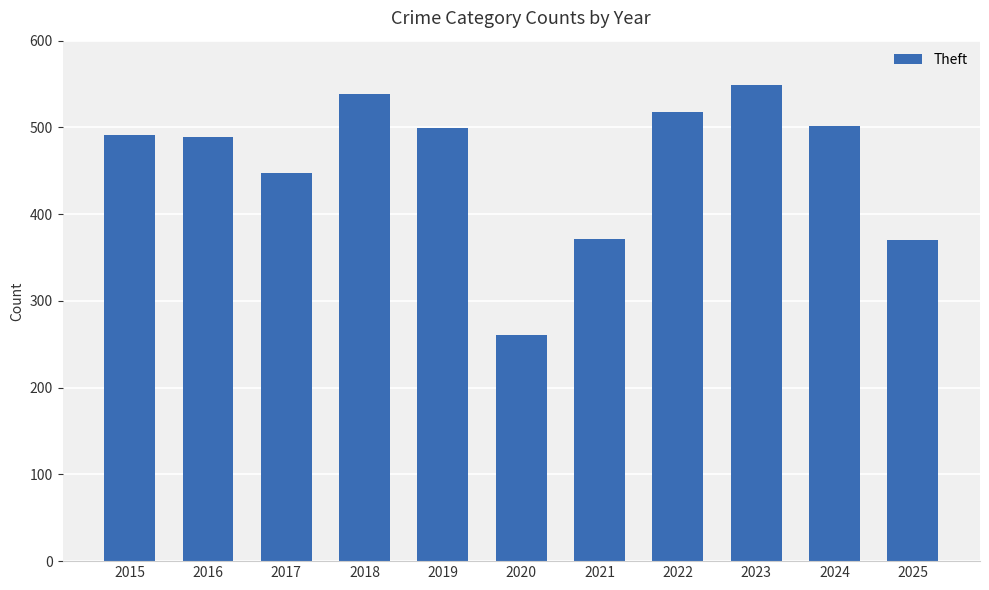

What is the value of the 3rd bar from the left?

447